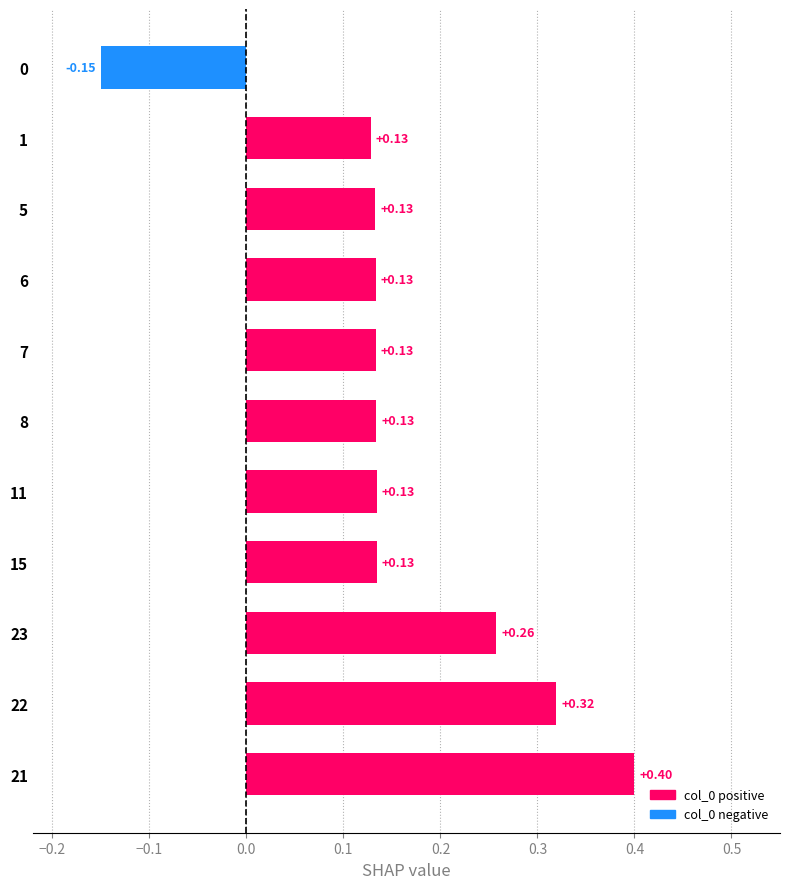

What is the change in value from 21 to 5?

-0.3